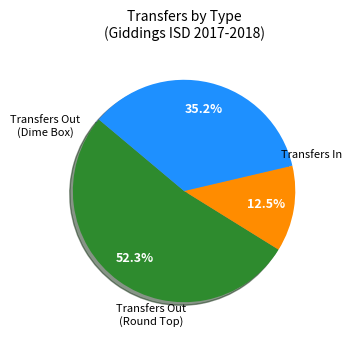

Is there any slice that represents more than half of the pie?

Yes